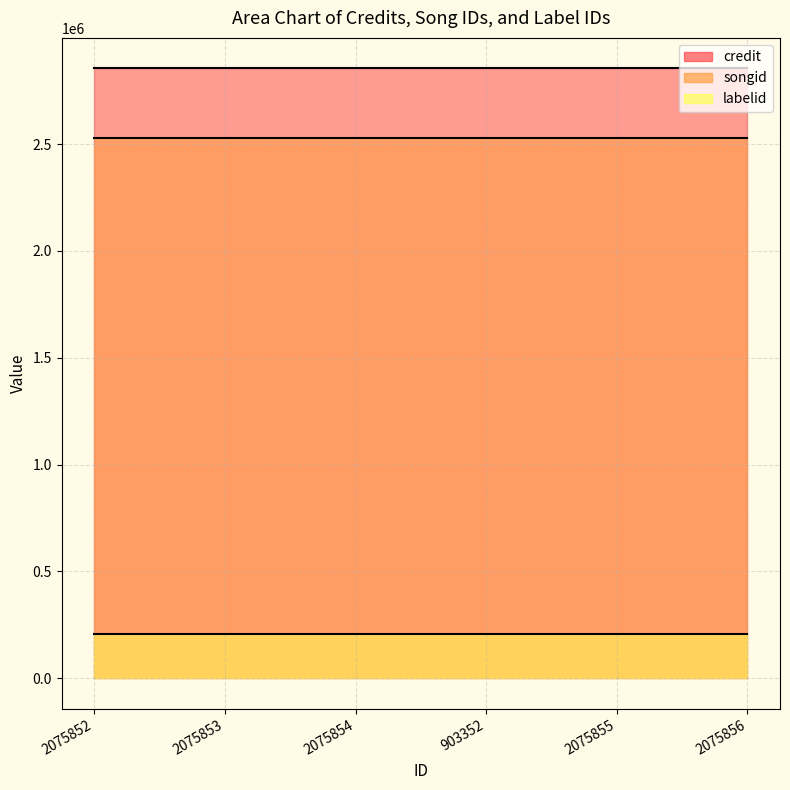

True or false: labelid has more than 0 interior local peaks.

False